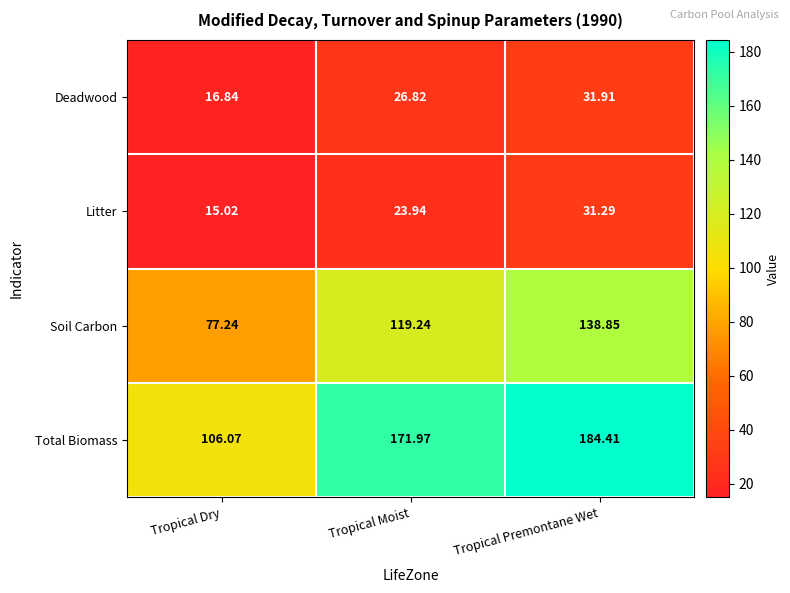

Between Tropical Dry and Tropical Premontane Wet, which series saw the biggest shift?

Total Biomass